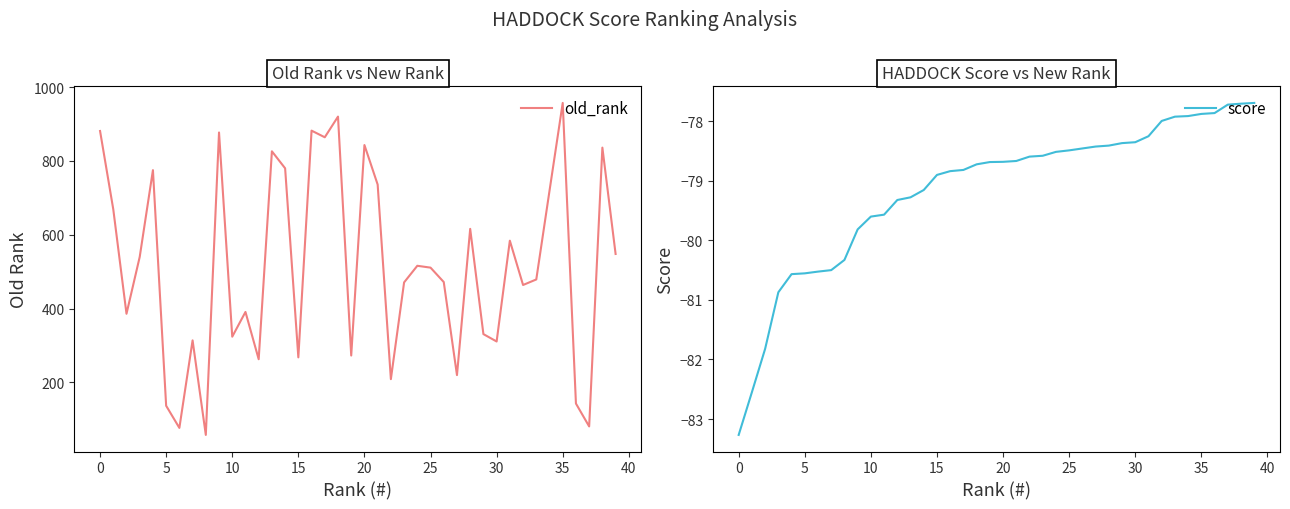

List the series in order of their peak value, highest first.

old_rank, score